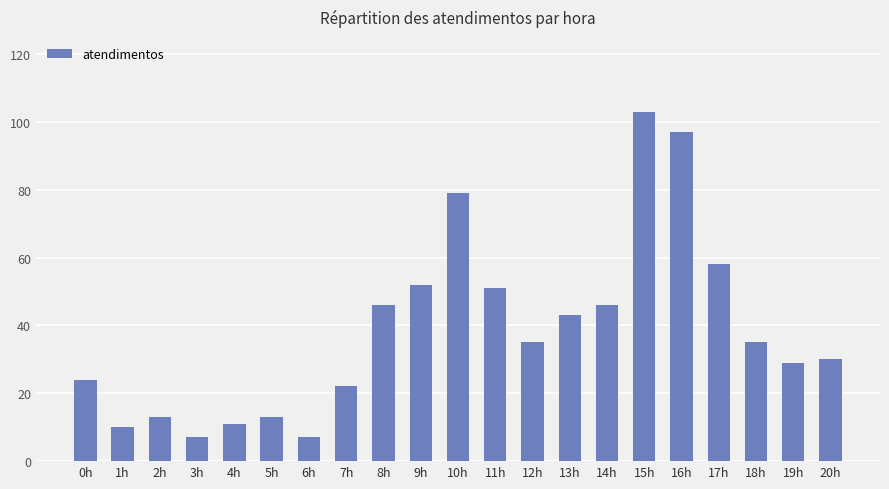

Are the bars grouped side by side (vs. stacked)?

No